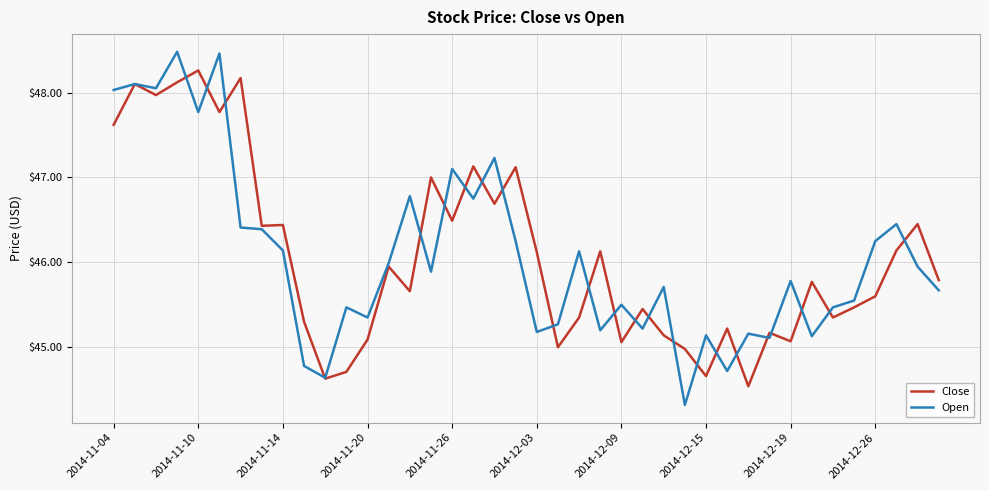

What is the minimum value for Close?

44.5